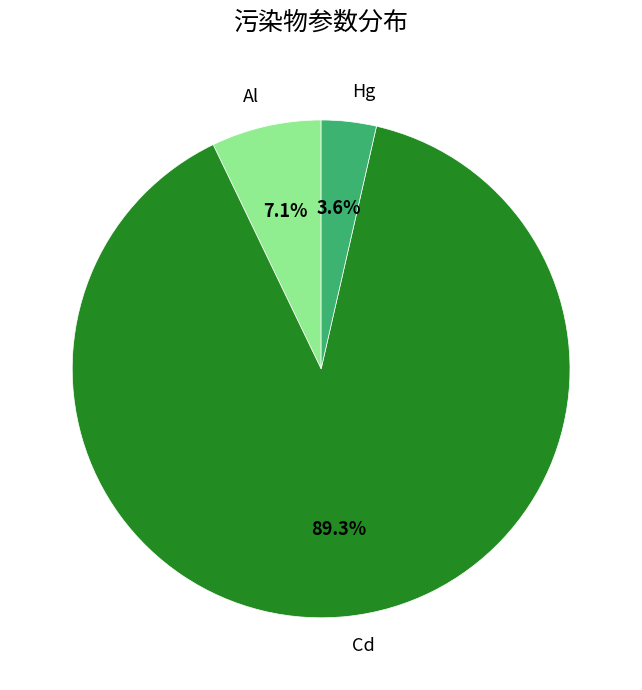

Which has a higher value, Cd or Al?

Cd